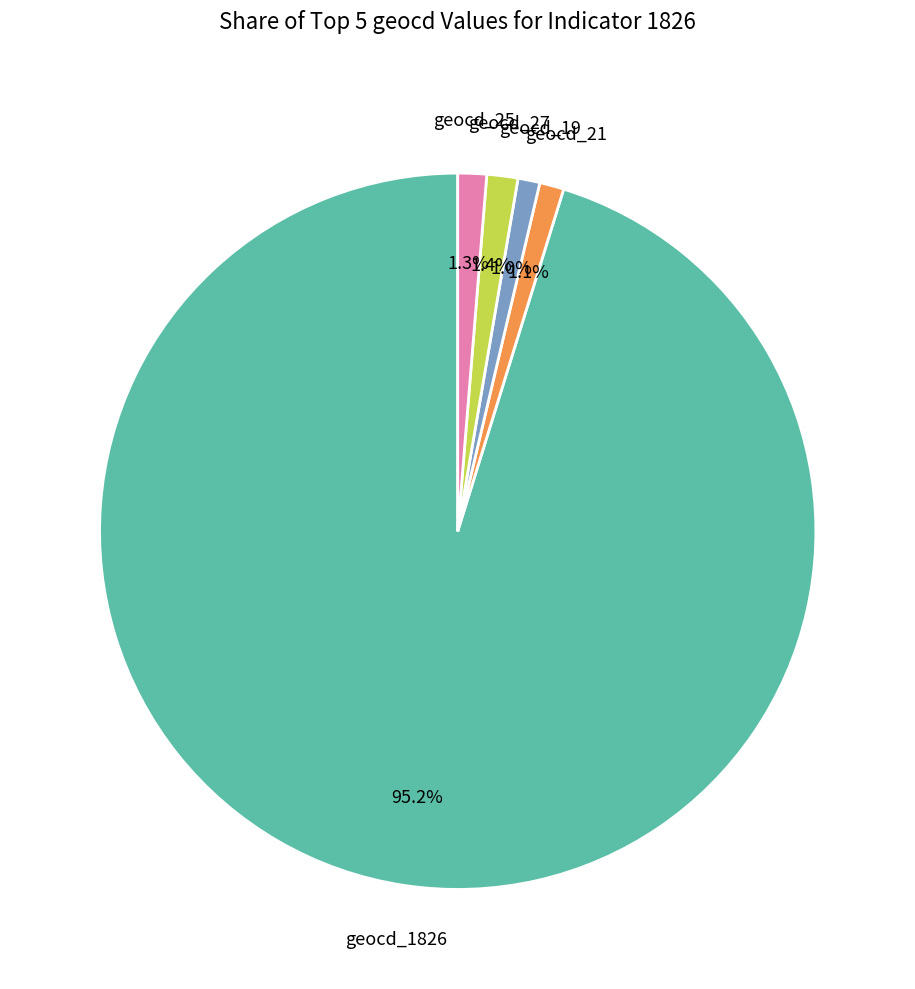

Is there a majority slice in this chart?

Yes